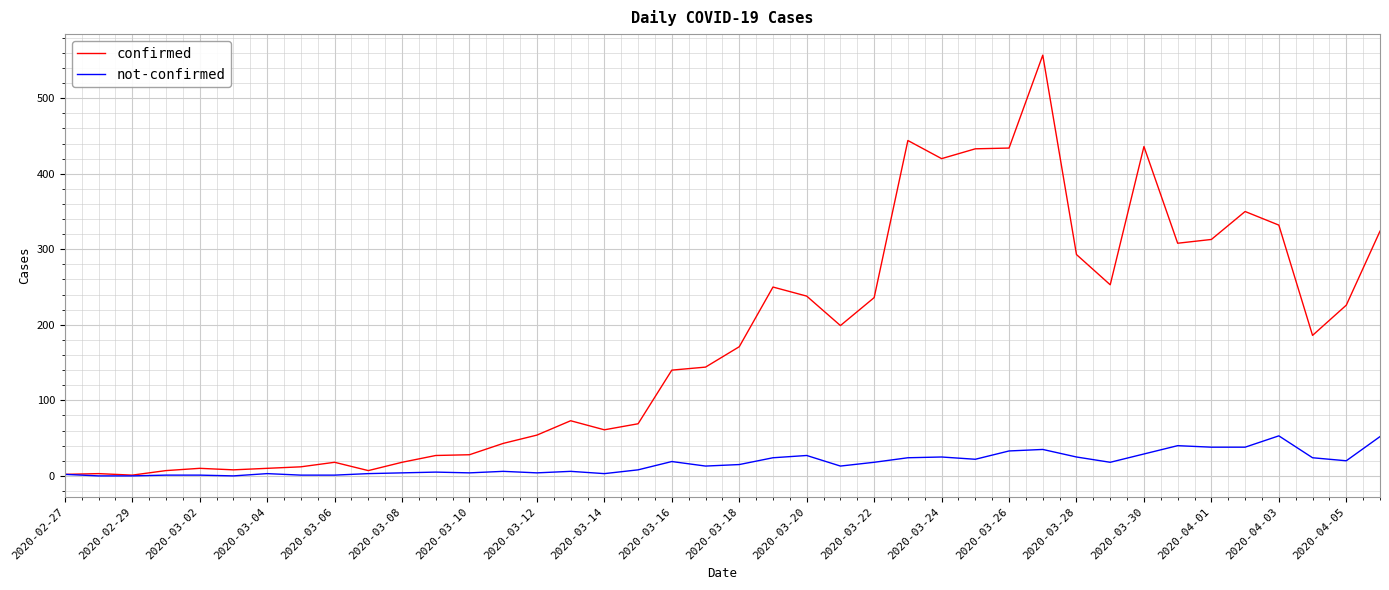

How many series are shown in this chart?

2